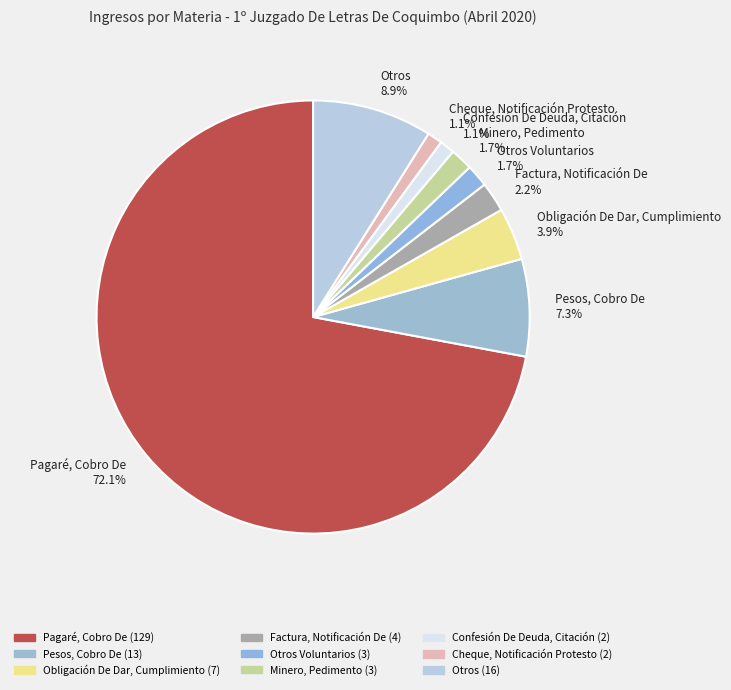

What is the largest slice in the pie chart?

Pagaré, Cobro De